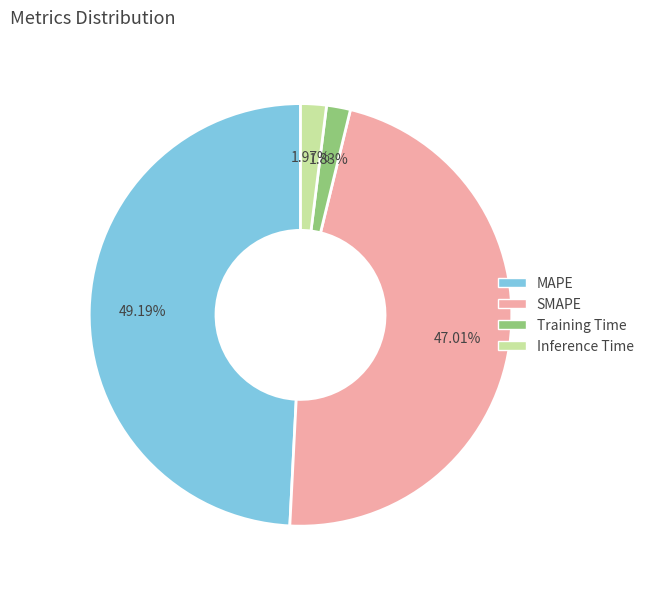

Which slice is the largest?

MAPE